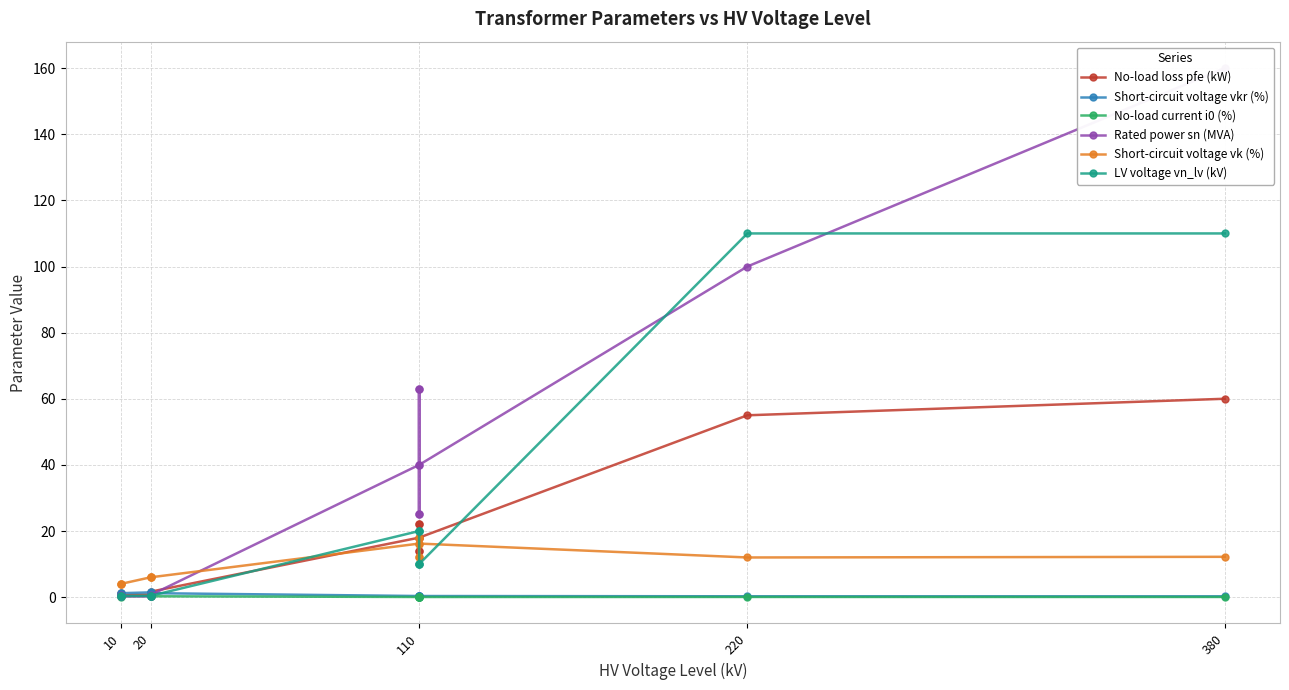

Which category has the highest value in the No-load current i0 (%) series?

20